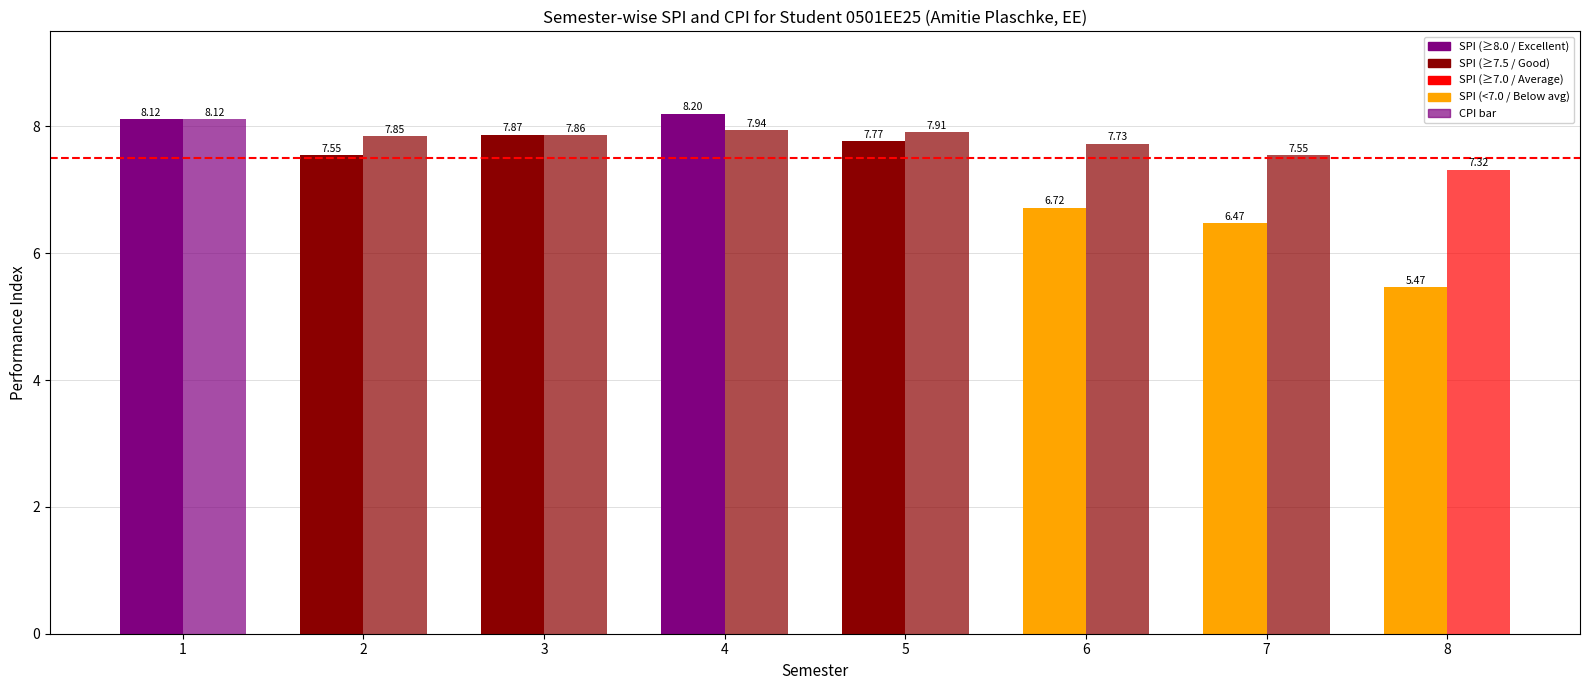

Reading left to right, list all the values displayed in this chart.

SPI: 8.1	7.5	7.9	8.2	7.8	6.7	6.5	5.5
CPI: 8.1	7.8	7.9	7.9	7.9	7.7	7.5	7.3